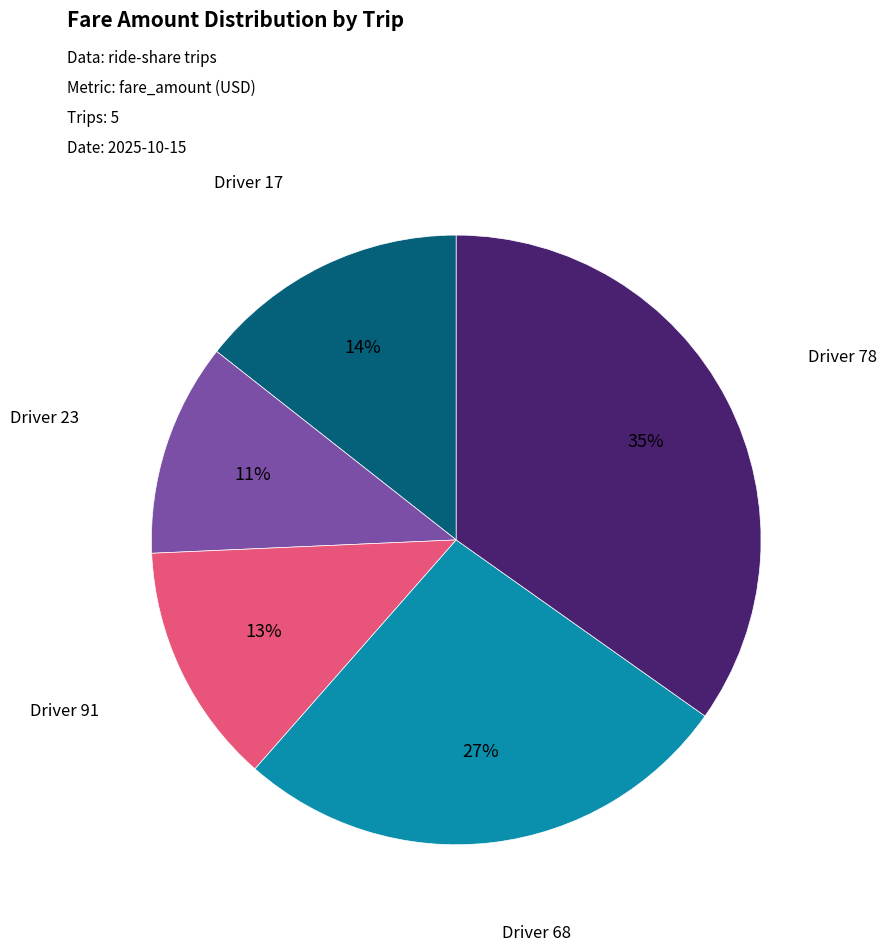

Is there any slice that represents more than half of the pie?

No